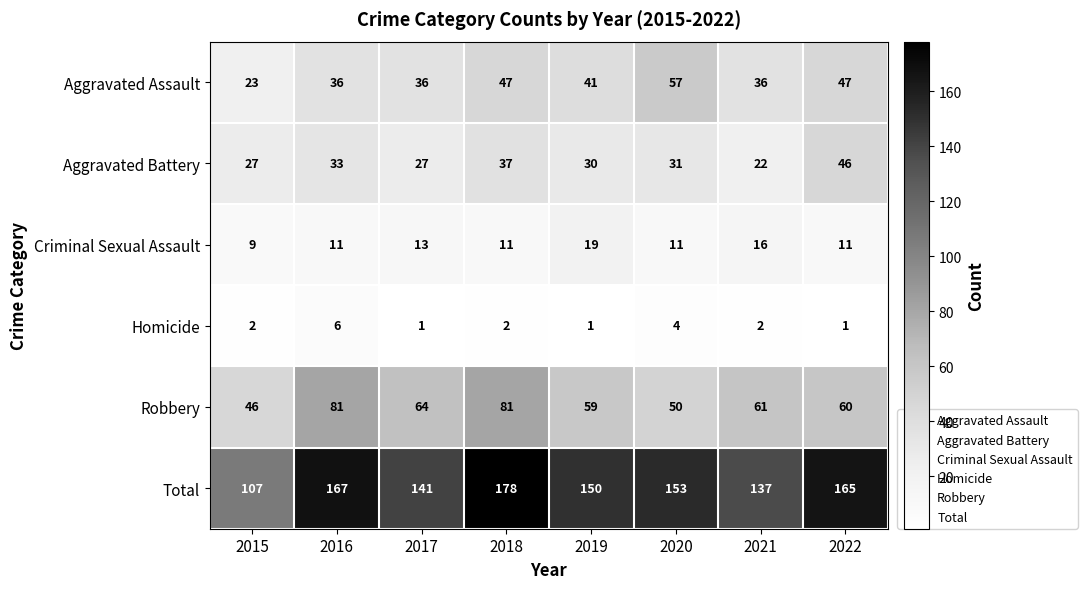

Which series has the widest spread of values?

Total